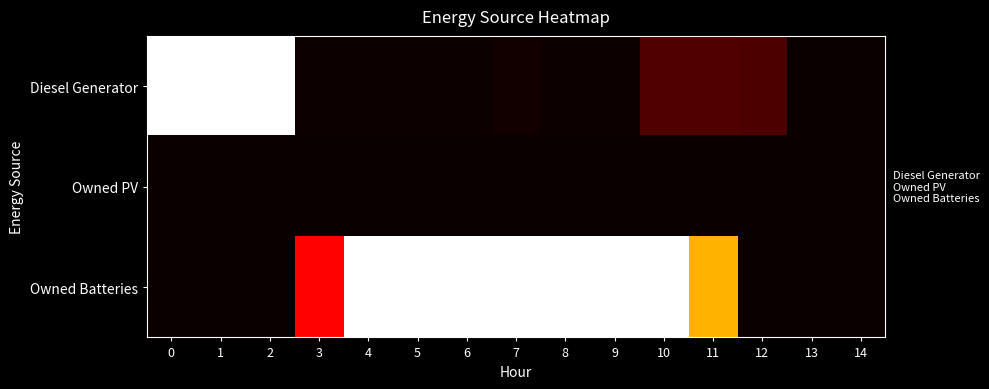

Reading right to left, extract all data points from this chart.

Diesel Generator: 14=0.0	13=0.0	12=0.1	11=0.1	10=0.1	9=0.0	8=0.0	7=0.0	6=0.0	5=0.0	4=0.0	3=0.0	2=1.0	1=1.0	0=1.0
Owned PV: 14=0.0	13=0.0	12=0.0	11=0.0	10=0.0	9=0.0	8=0.0	7=0.0	6=0.0	5=0.0	4=0.0	3=0.0	2=0.0	1=0.0	0=0.0
Owned Batteries: 14=0.0	13=0.0	12=0.0	11=0.6	10=1.0	9=1.0	8=1.0	7=1.0	6=1.0	5=1.0	4=1.0	3=0.4	2=0.0	1=0.0	0=0.0